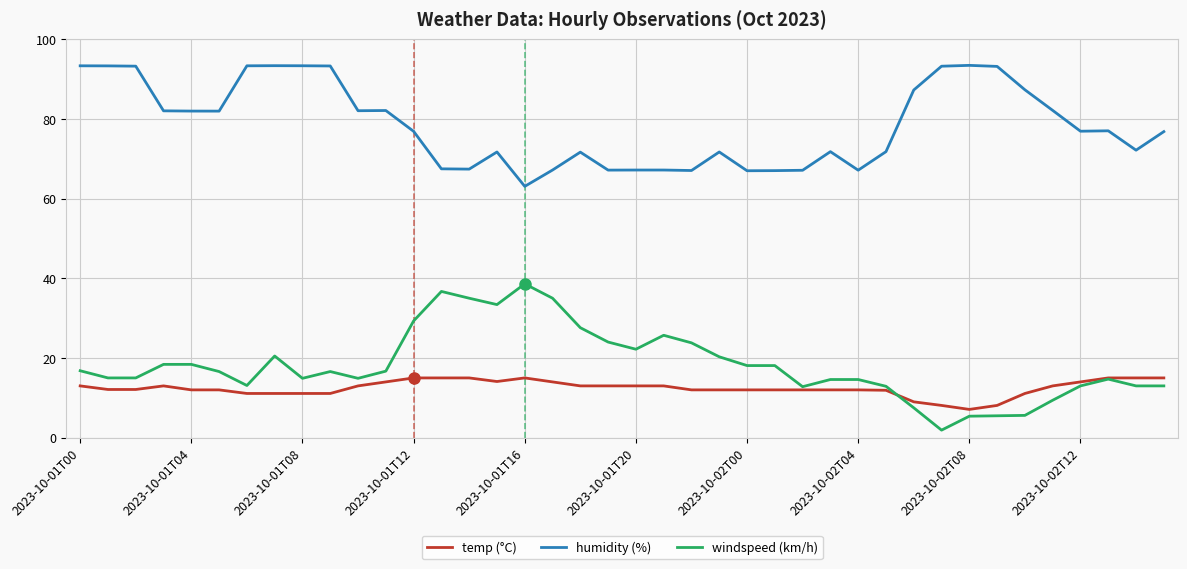

What is the highest value of the windspeed (km/h) series?

38.6